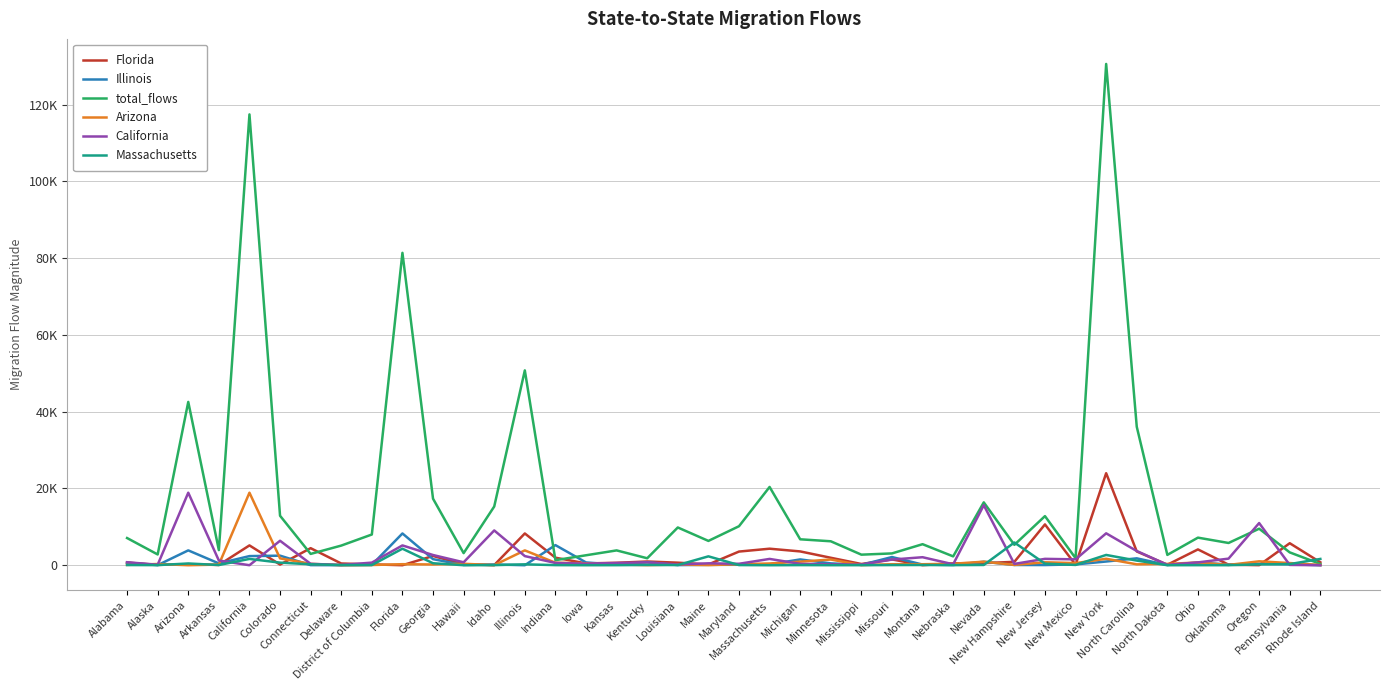

What is the label of the 40th point from the right?

Alabama